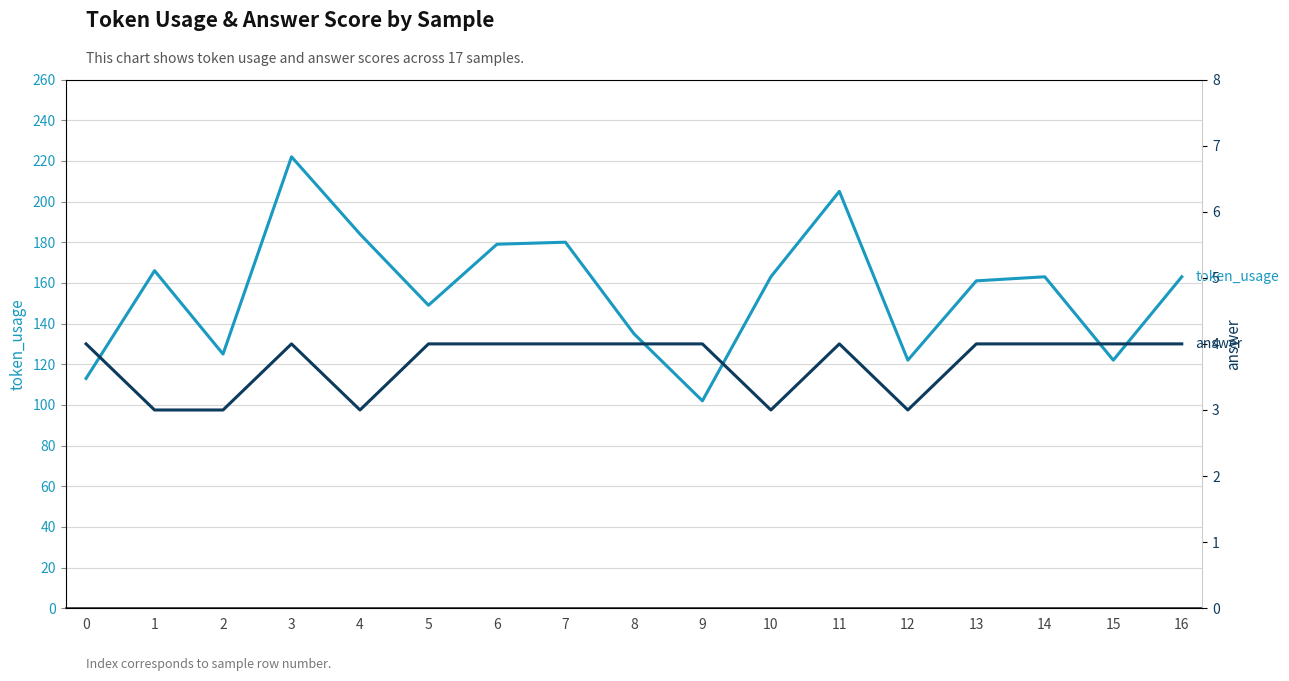

Is this an area chart (filled region under the line)?

No